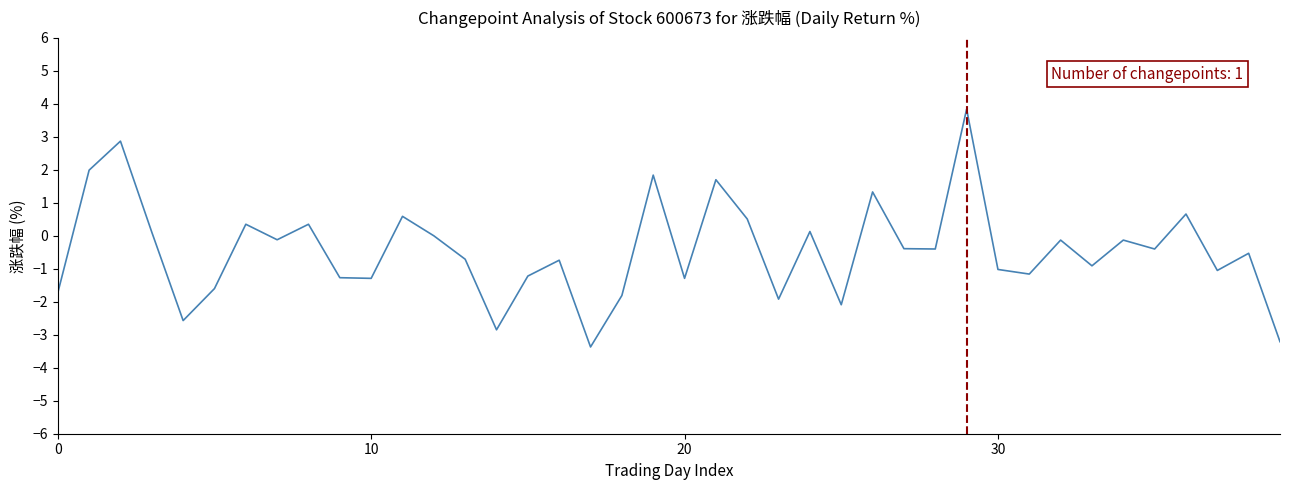

What is the greatest value displayed?

3.8